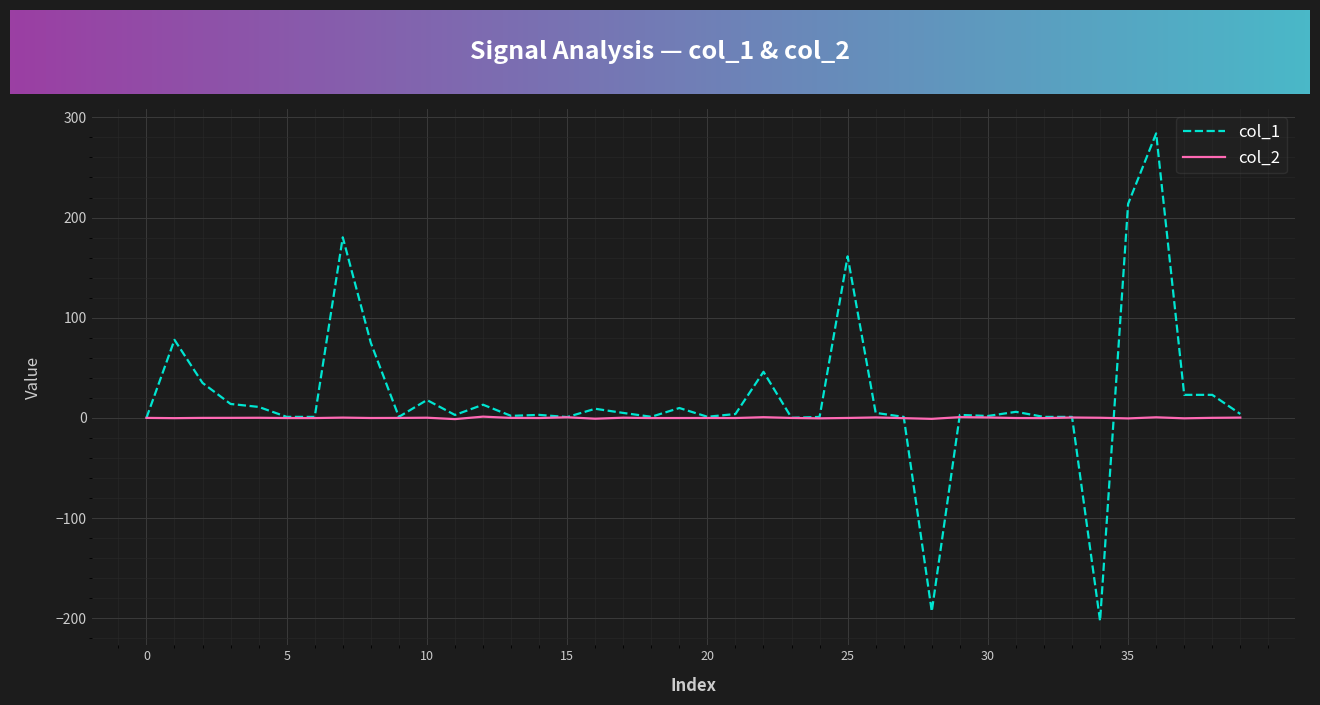

Which series has the largest range (max minus min)?

col_1